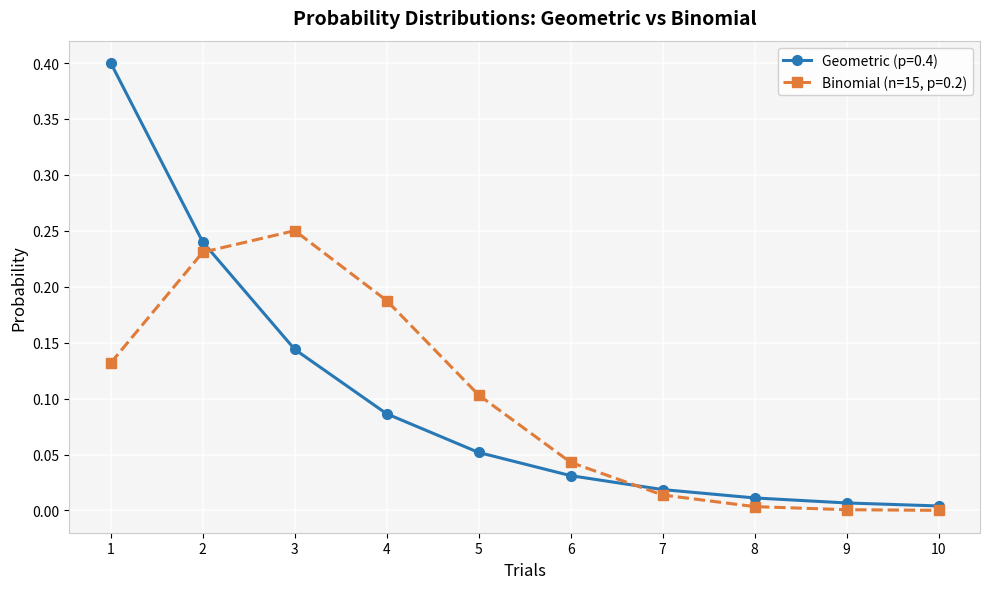

The value of Geometric (p=0.4) at 1 is 0.4. True or false?

True